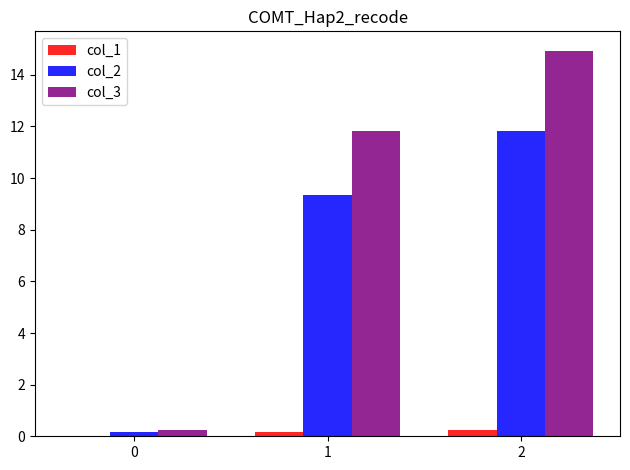

What are all the series names shown in the legend?

col_1, col_2, col_3